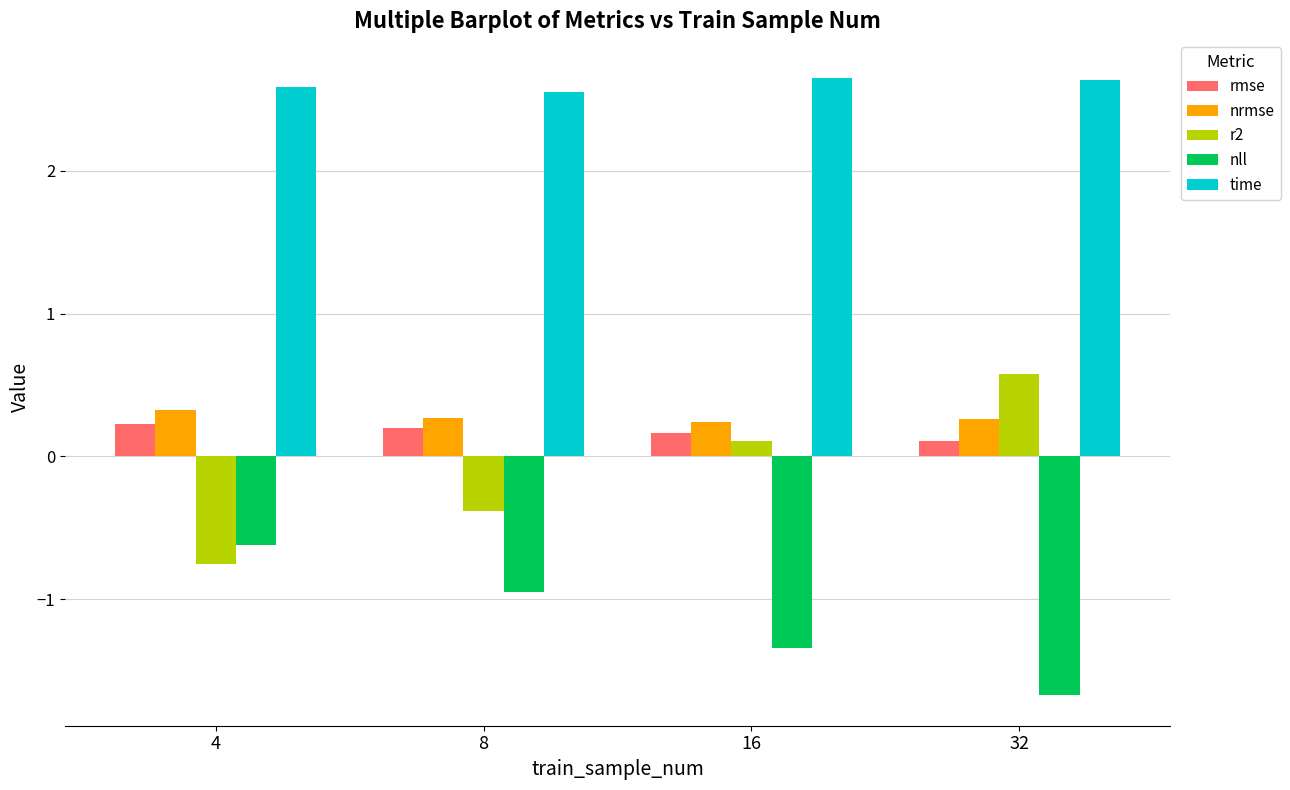

What is the value of the time bar at the 4th from the left?

2.6